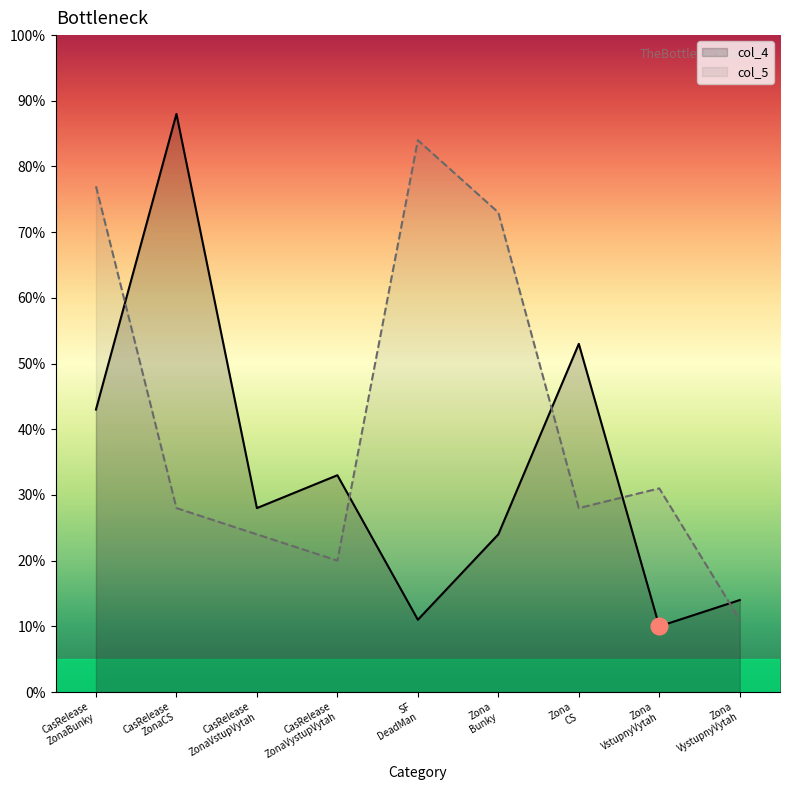

At which label does col_5 first exceed 28?

CasRelease
ZonaBunky